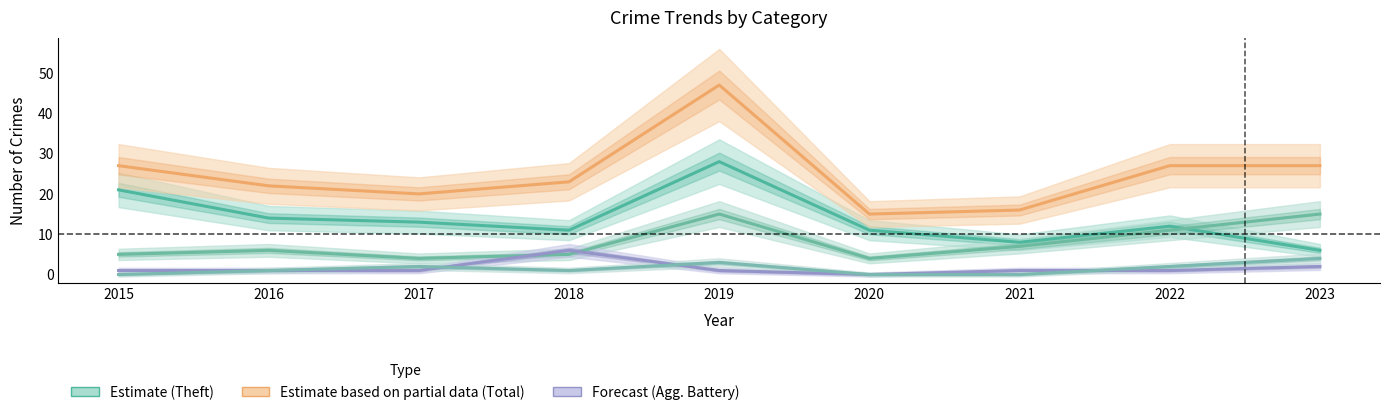

Which label corresponds to the smallest value in the chart?

2020